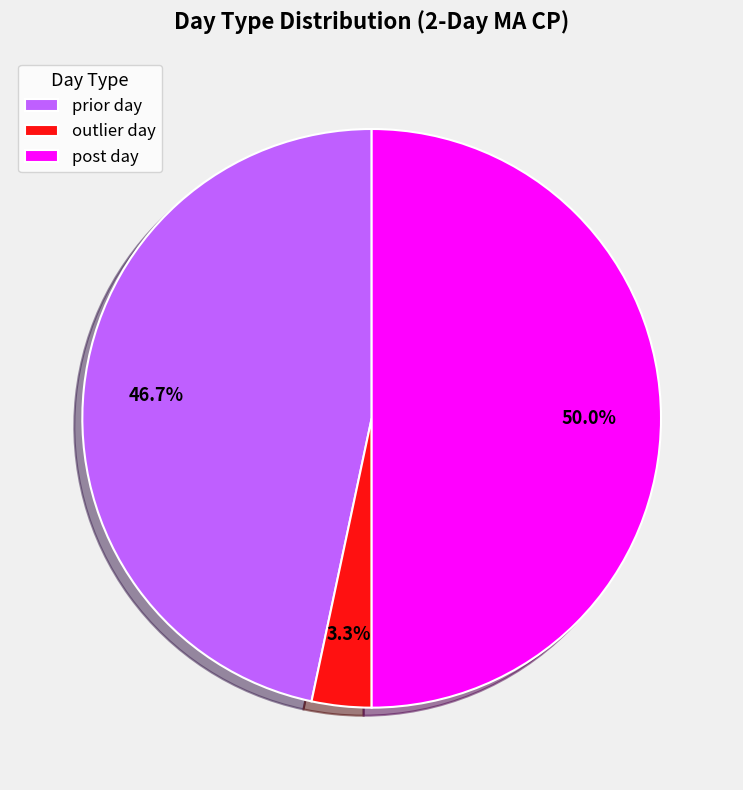

What percentage is the prior day slice, to the nearest percent?

47%